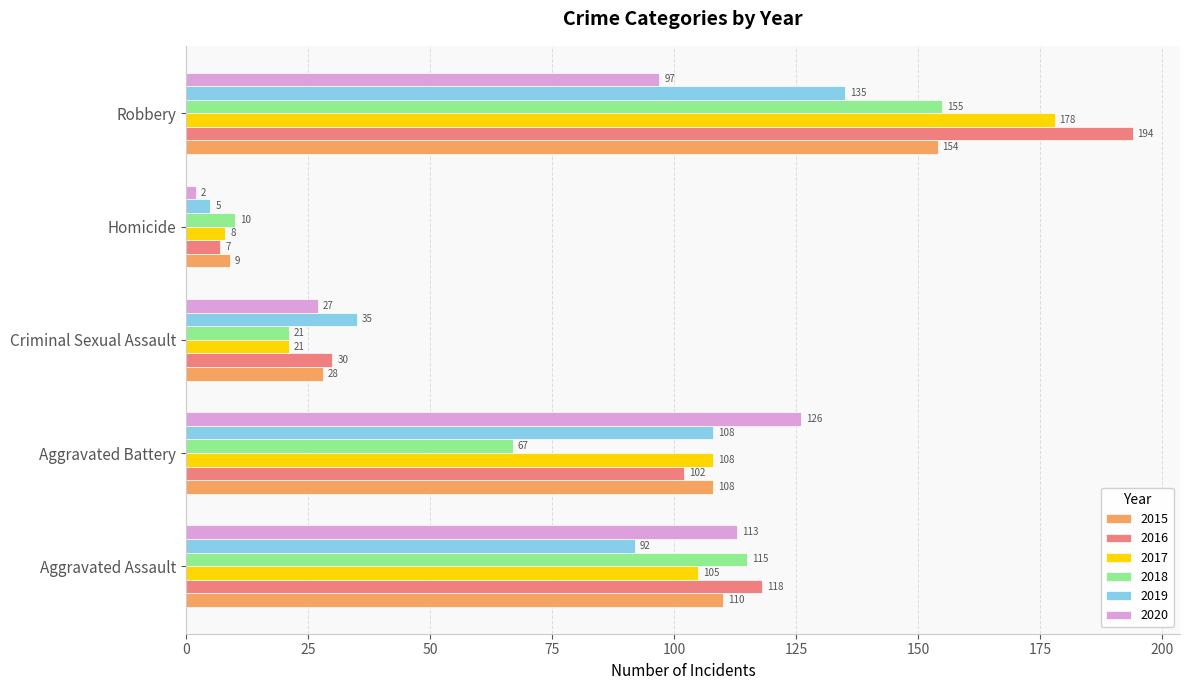

Which series changed the most between Criminal Sexual Assault and Homicide?

2019